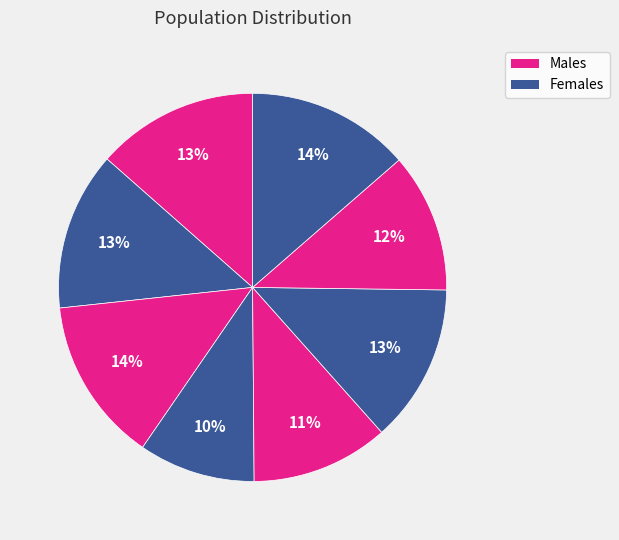

Count the number of slices in the pie.

8